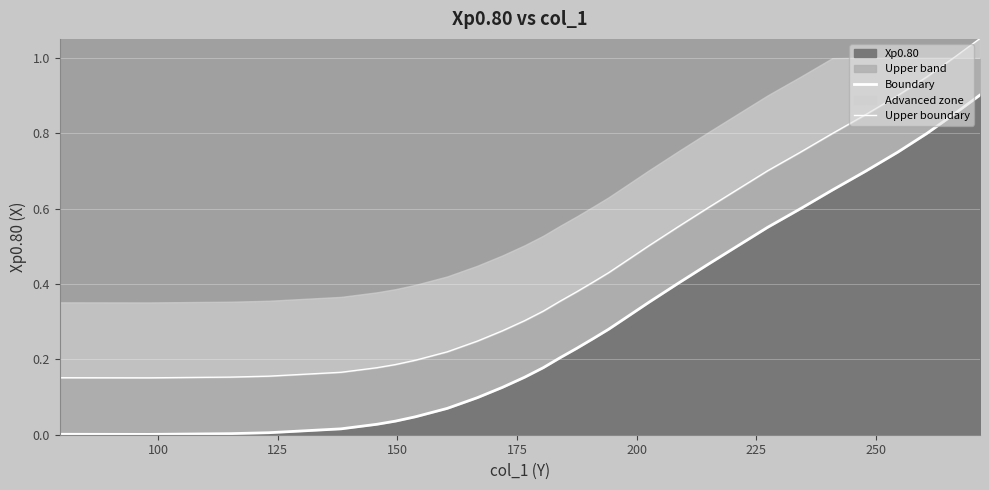

What is the greatest value displayed?

1.1